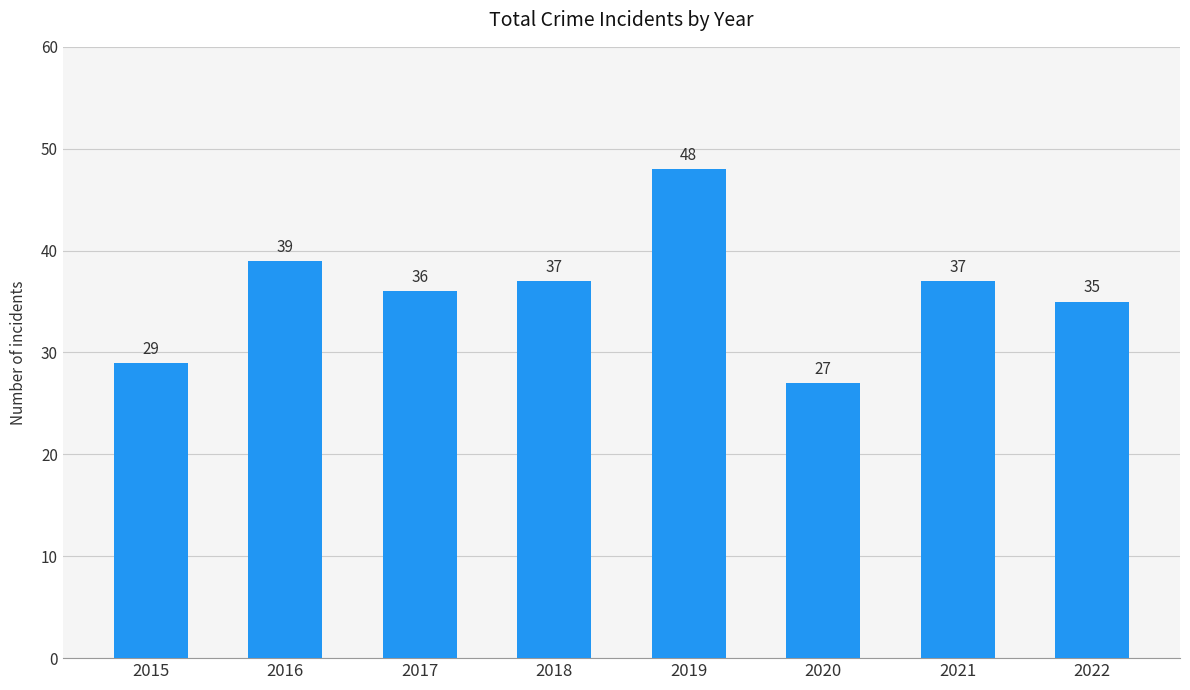

What is the sum of all values?

288